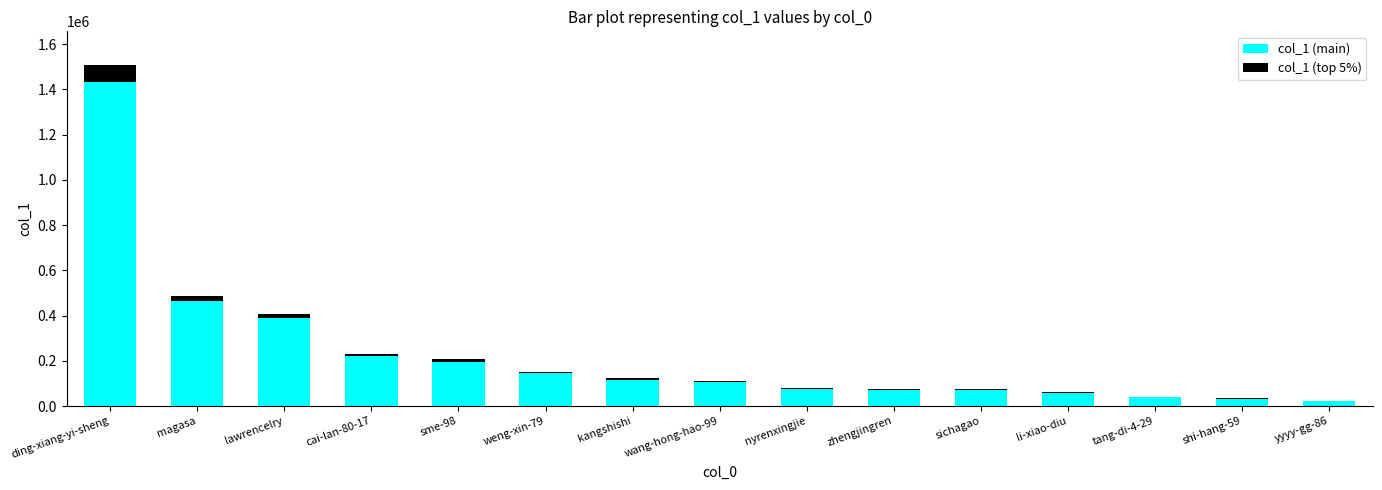

What is the sum of all col_1 (main) values?

3434705.1